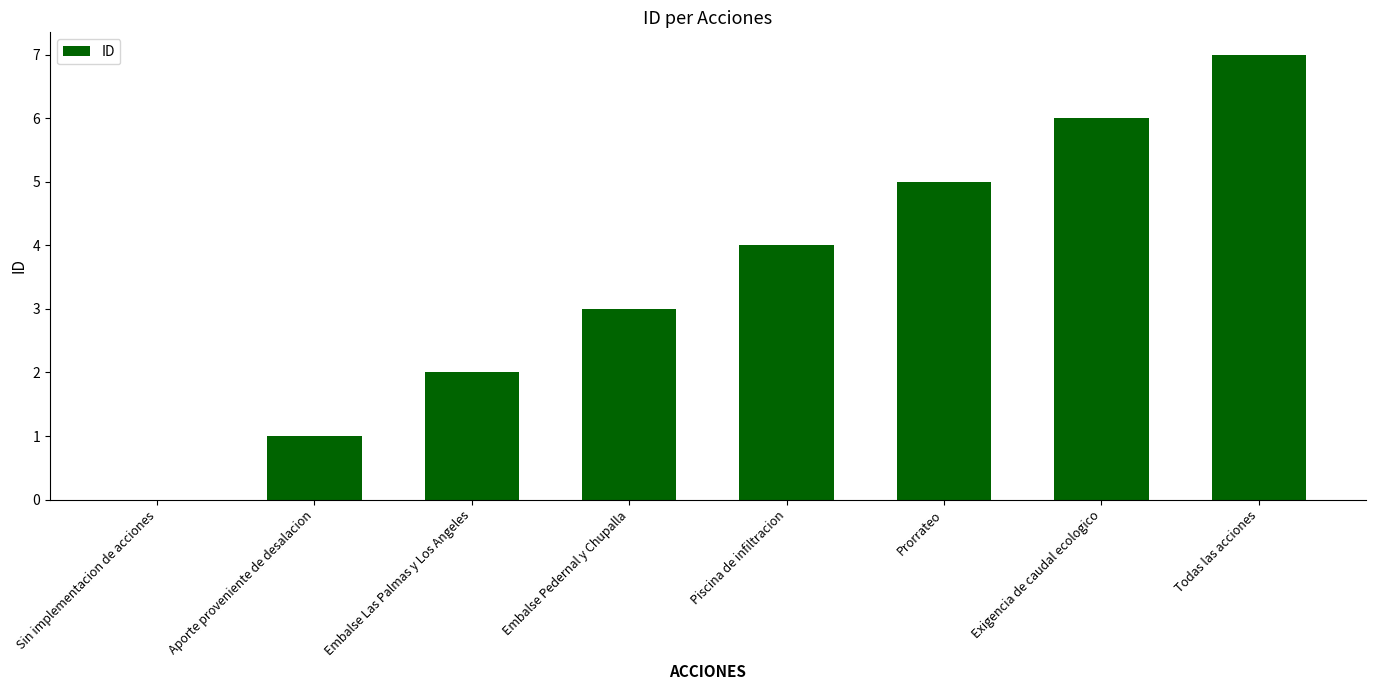

The value at Todas las acciones is 9. True or false?

False